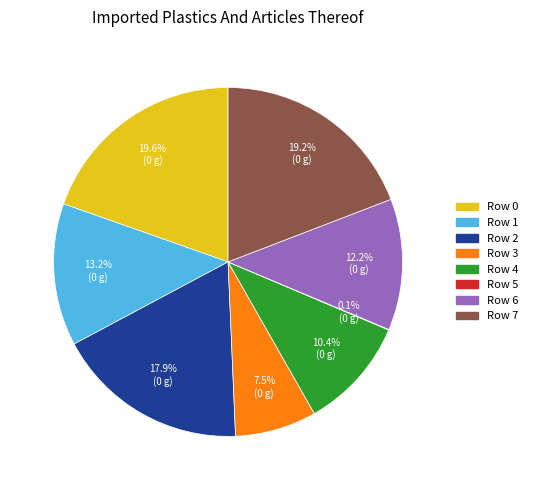

Does any single category account for the majority?

No